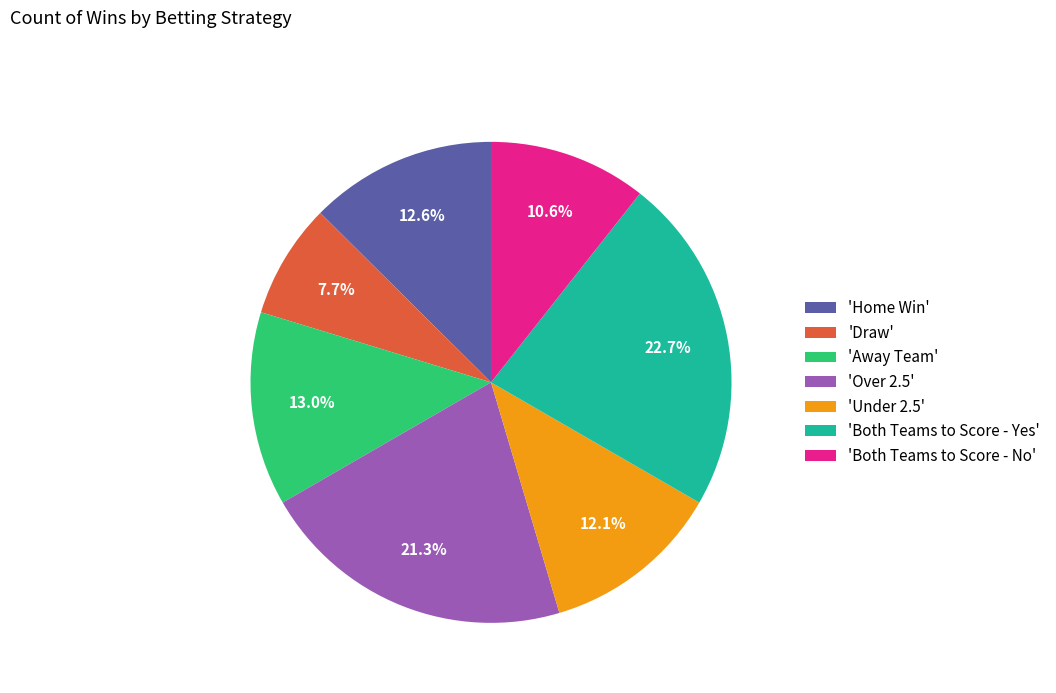

Is there a majority slice in this chart?

No